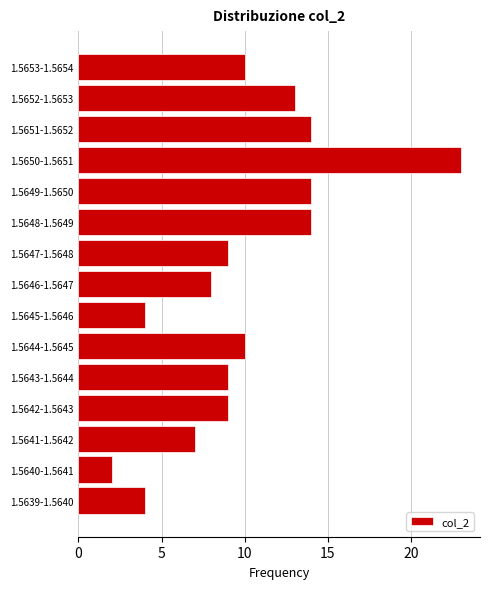

Reading bottom to top, what are all the values shown in this chart?

4	2	7	9	9	10	4	8	9	14	14	23	14	13	10